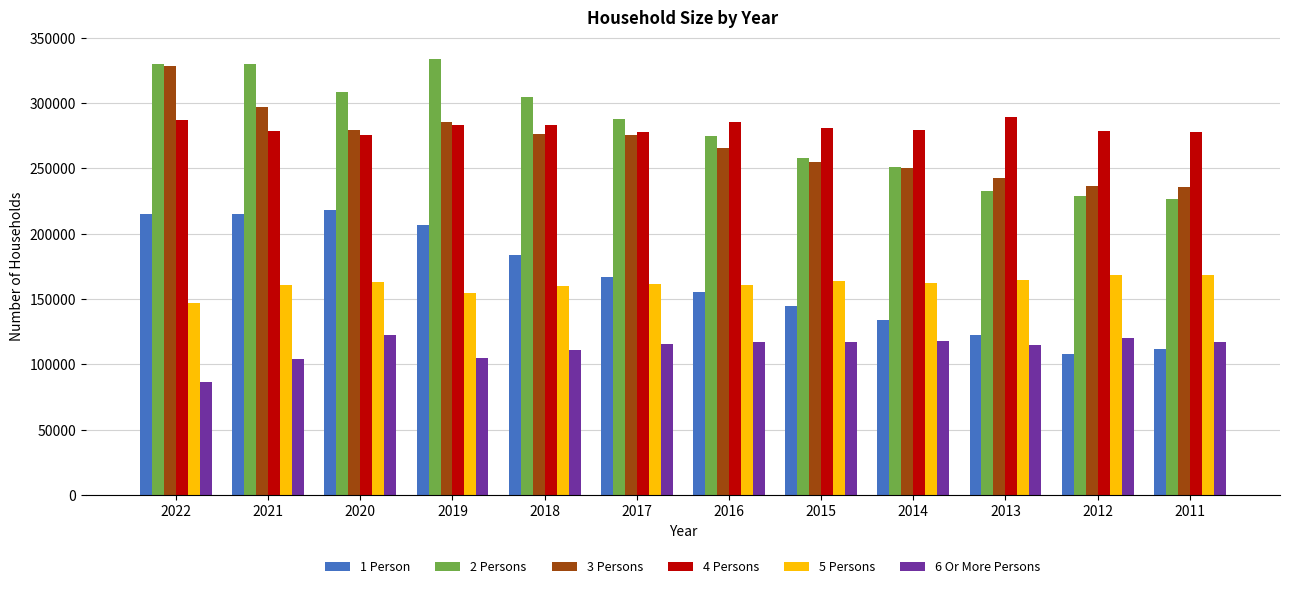

Which category has the lowest value across all series?

2022